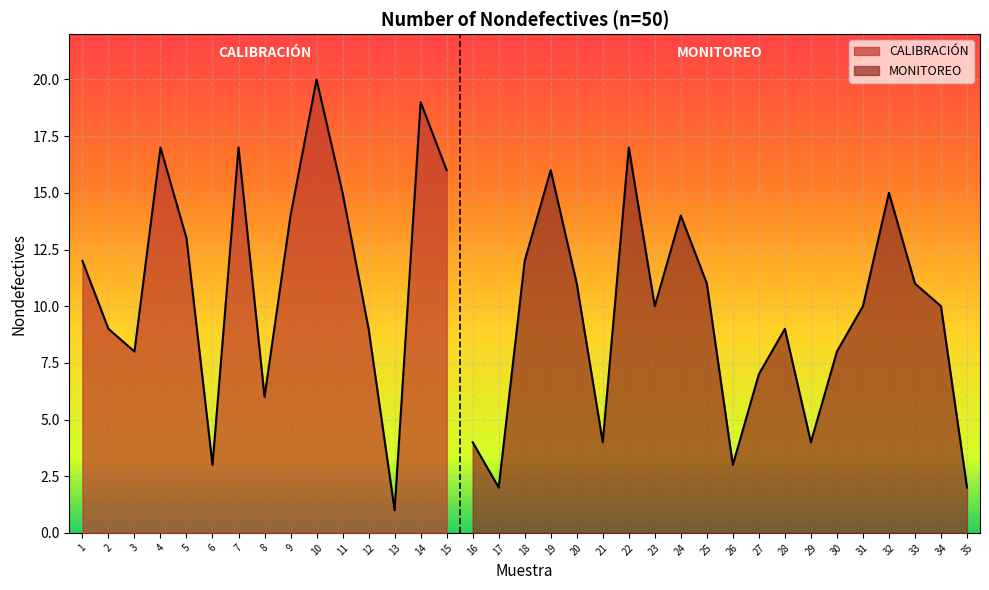

What is the value of the 12th point from the left?

9